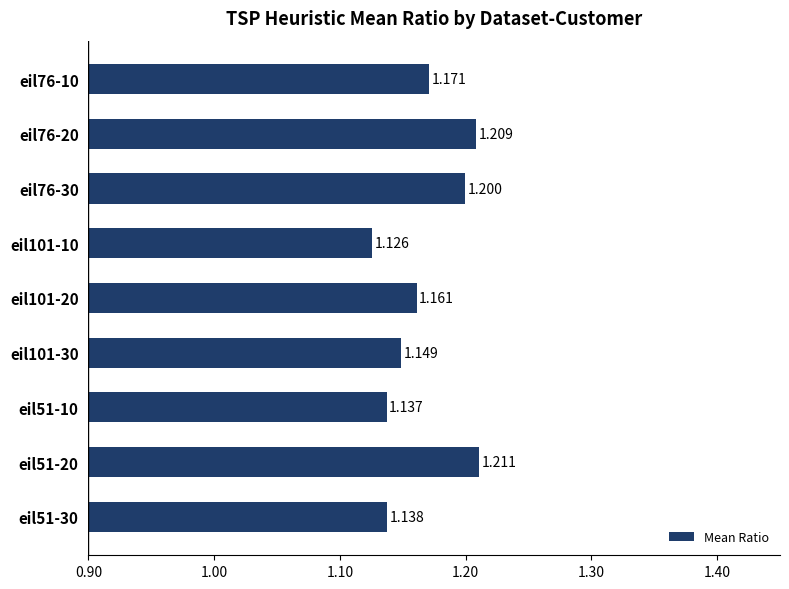

How many bars are there in total?

9